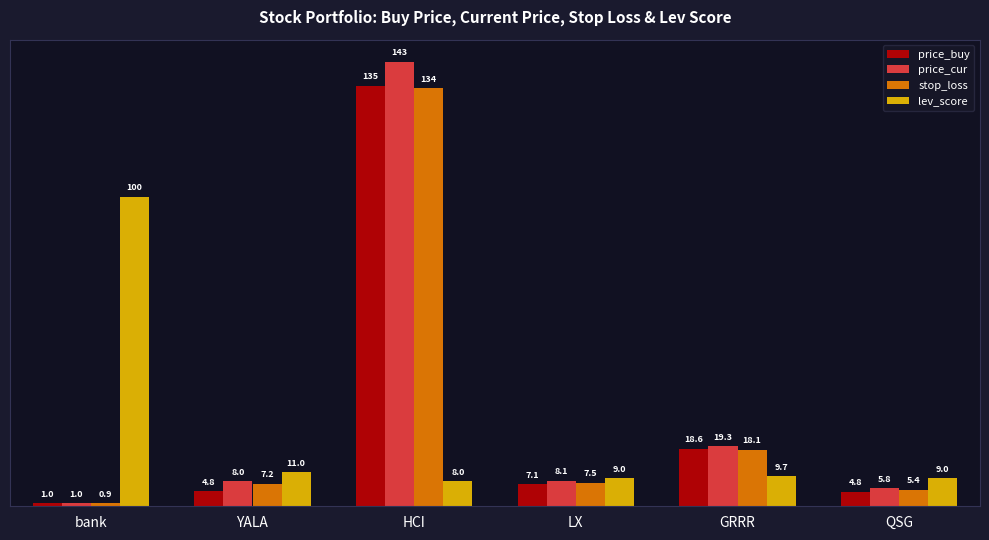

Does the chart contain stacked bars?

No